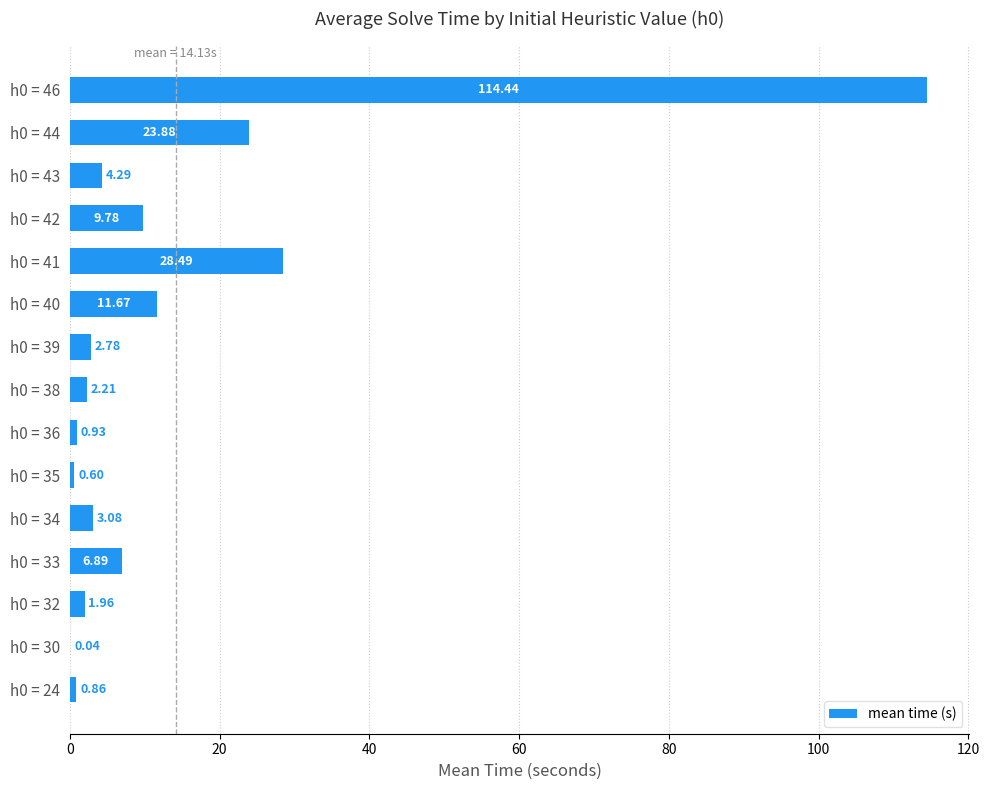

Are the bars horizontal?

Yes